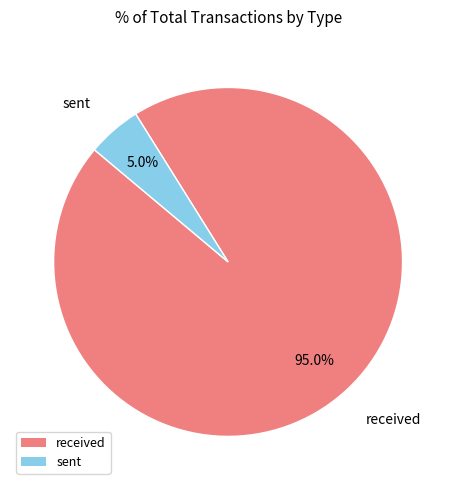

How much of the chart is everything except received?

5.0%